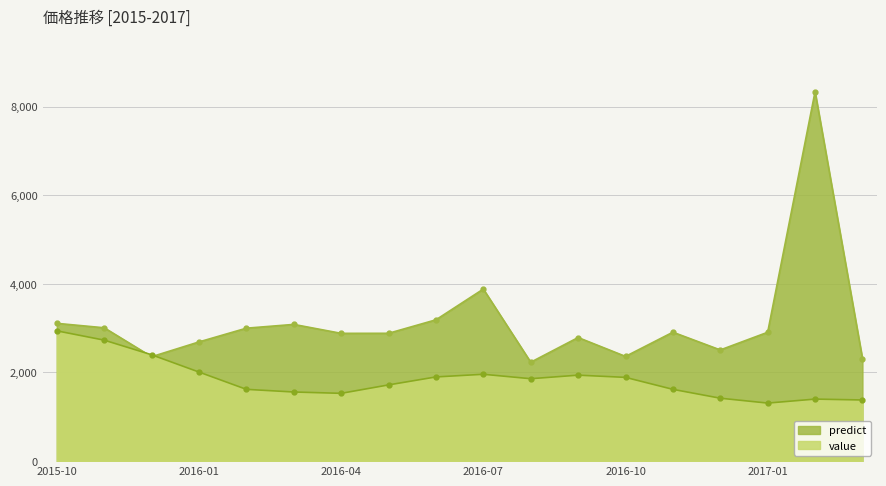

Reading left to right, transcribe all the data shown in this chart.

value: 2940.0	2730.0	2400.0	2010.0	1620.0	1560.0	1530.0	1720.0	1900.0	1960.0	1860.0	1940.0	1890.0	1620.0	1420.0	1310.0	1400.0	1380.0
predict: 3109.0	3009.0	2356.0	2690.0	3000.0	3085.0	2883.5	2884.5	3189.0	3883.0	2232.0	2789.0	2363.0	2909.5	2509.0	2908.0	8337.0	2314.0